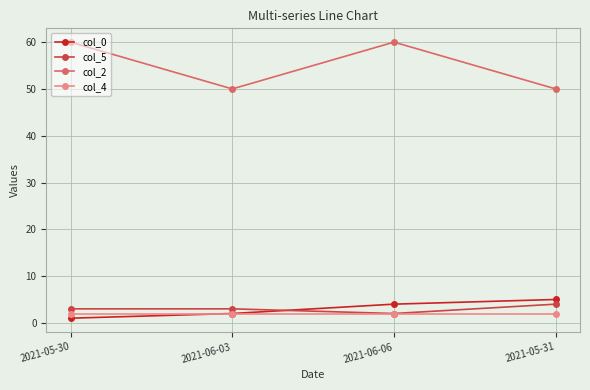

True or false: col_2 and col_4 intersect in this chart.

False